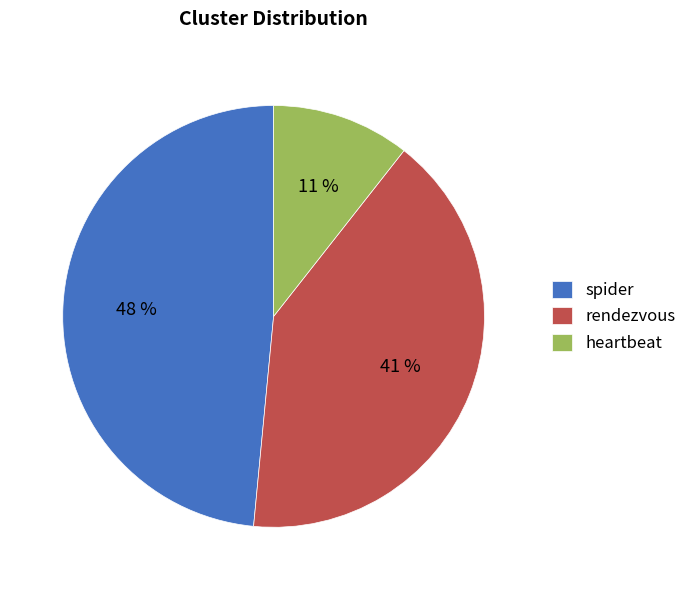

To the nearest percent, what is the average slice percentage?

33%